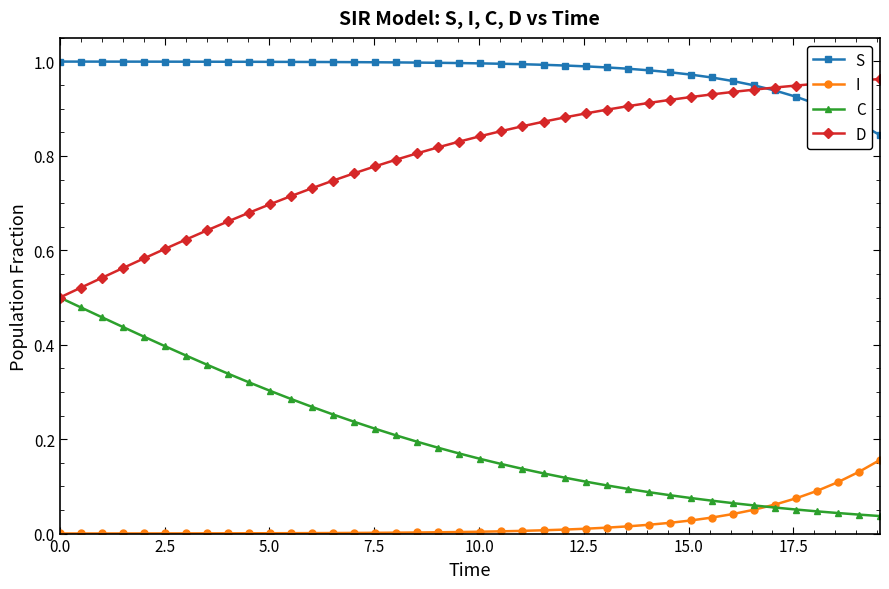

Which series has the largest total across all categories?

S